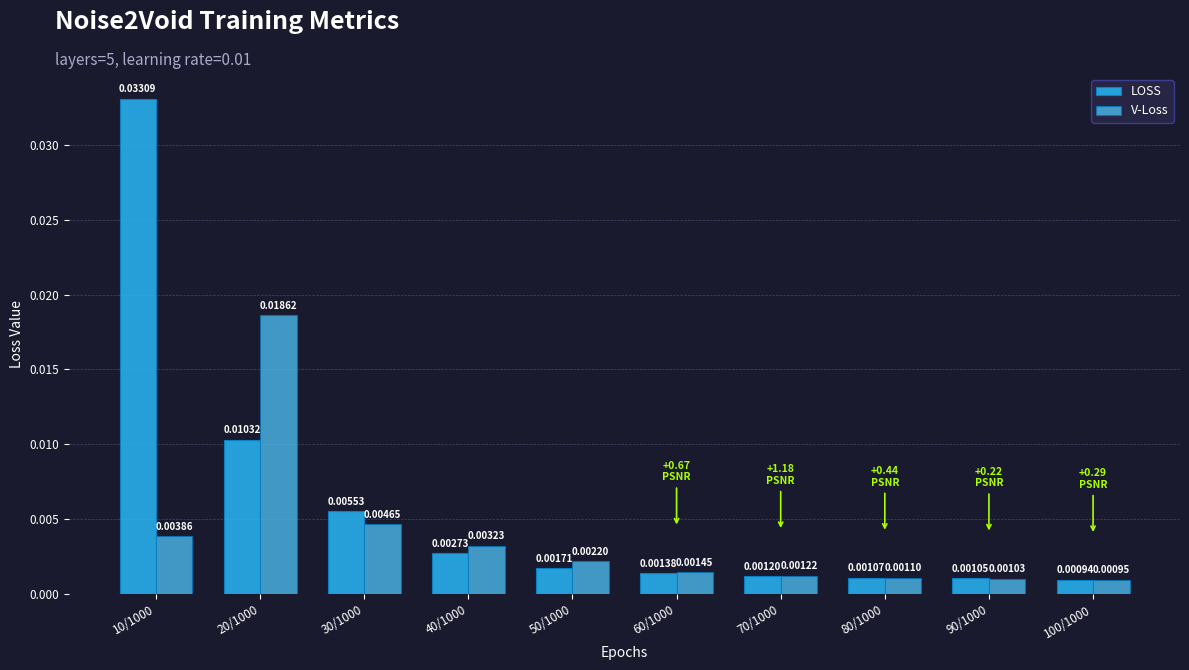

Rank the series by their average value, from highest to lowest.

LOSS, V-Loss